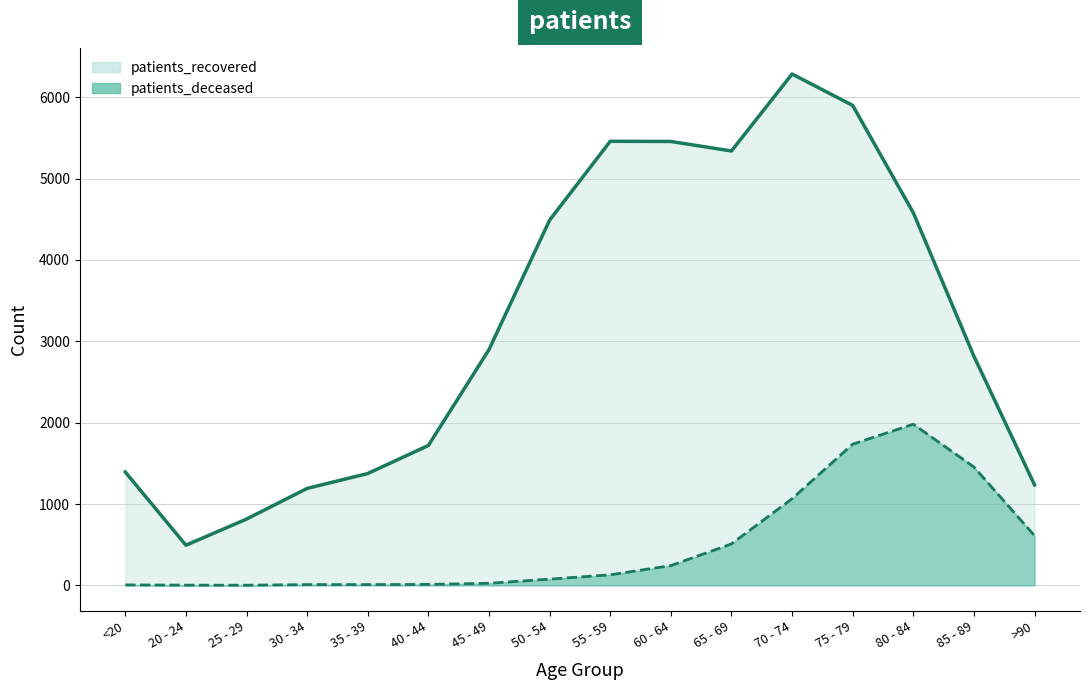

What is the difference between the second highest and minimum values in the patients_deceased_line series?

1734